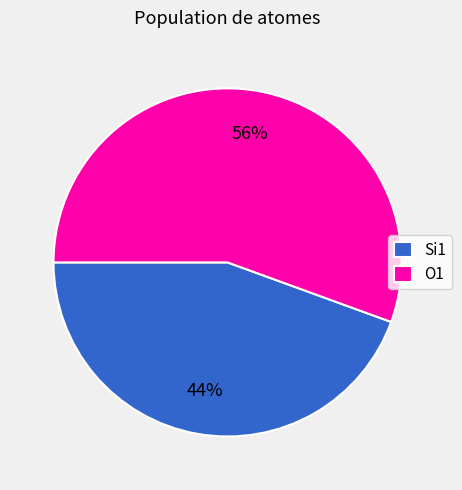

What is the largest slice in the pie chart?

O1